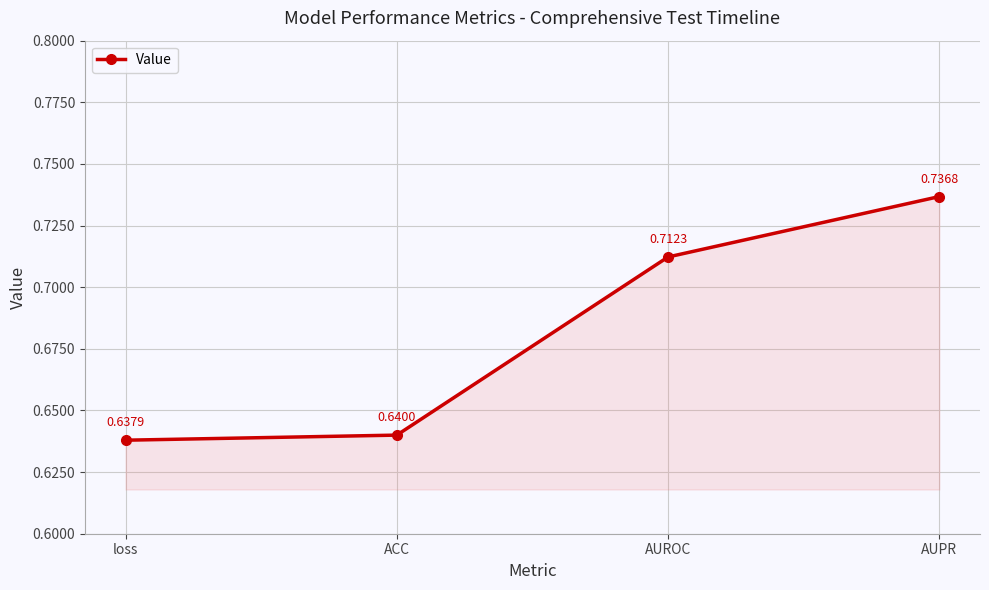

Does the chart display data point markers on the line(s)?

Yes